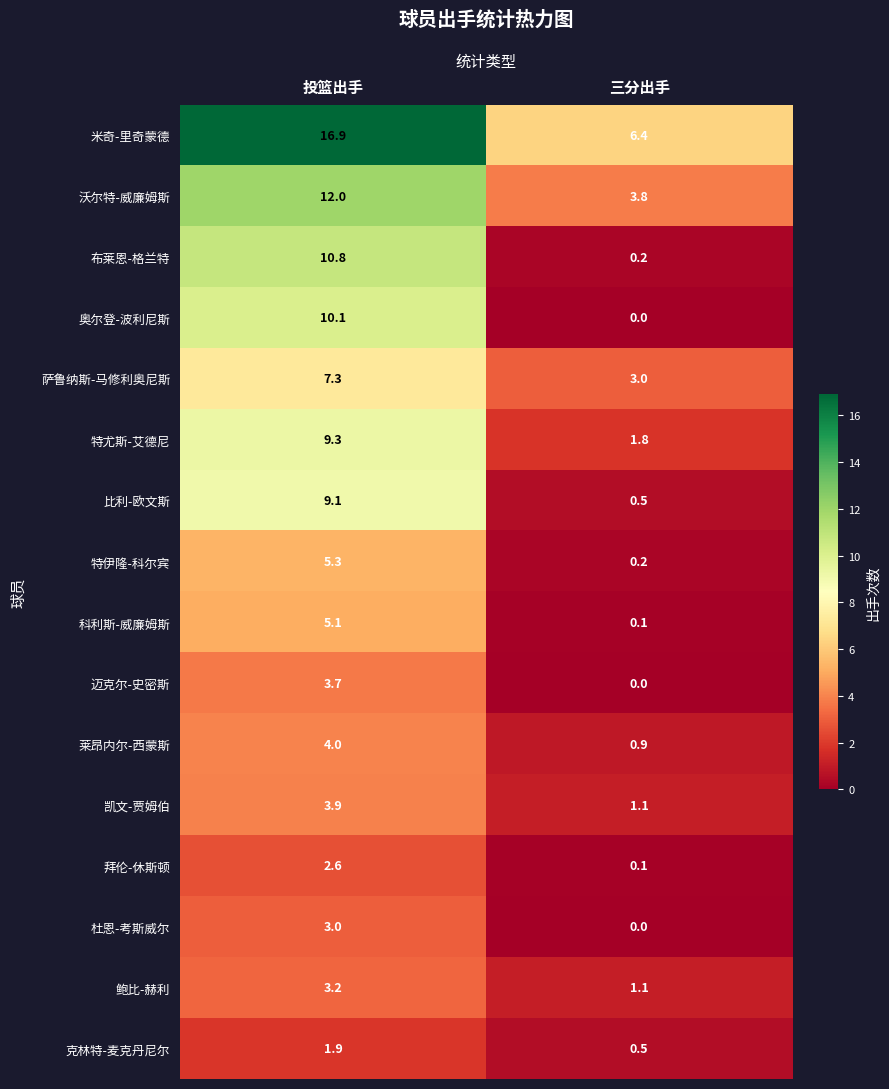

What is the average value of the 拜伦-休斯顿 series?

1.4